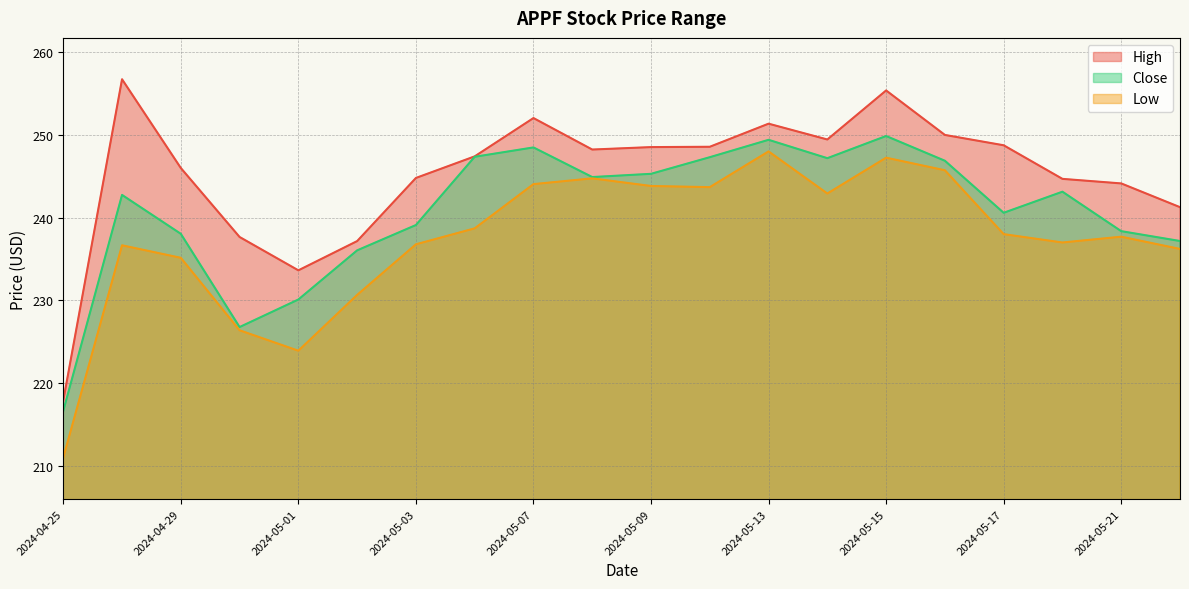

What is the value of the High point at the 14th from the left?

249.4